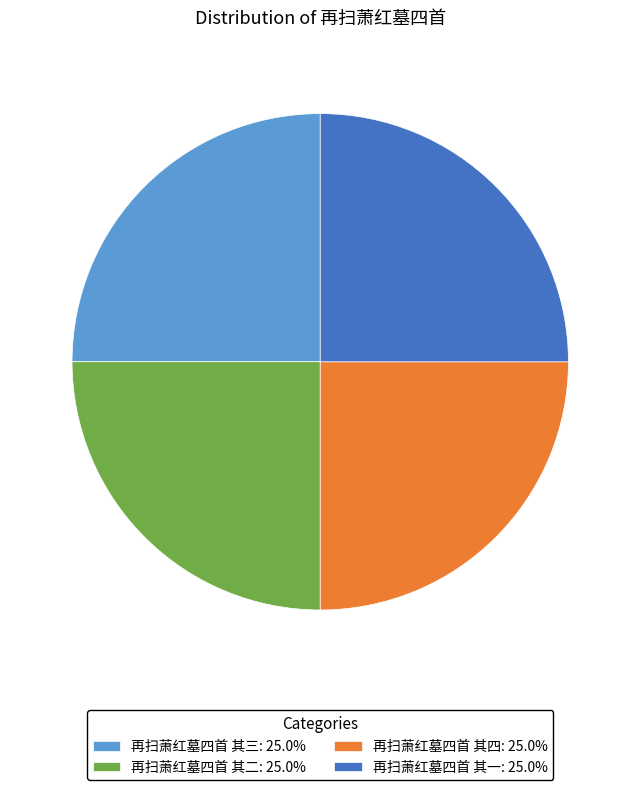

Does 再扫萧红墓四首 其四: 25.0% account for over 50% of the chart?

No